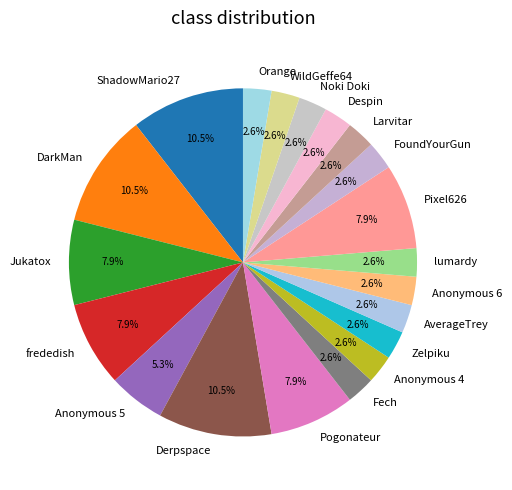

The lumardy slice represents 3% of the pie. True or false?

True